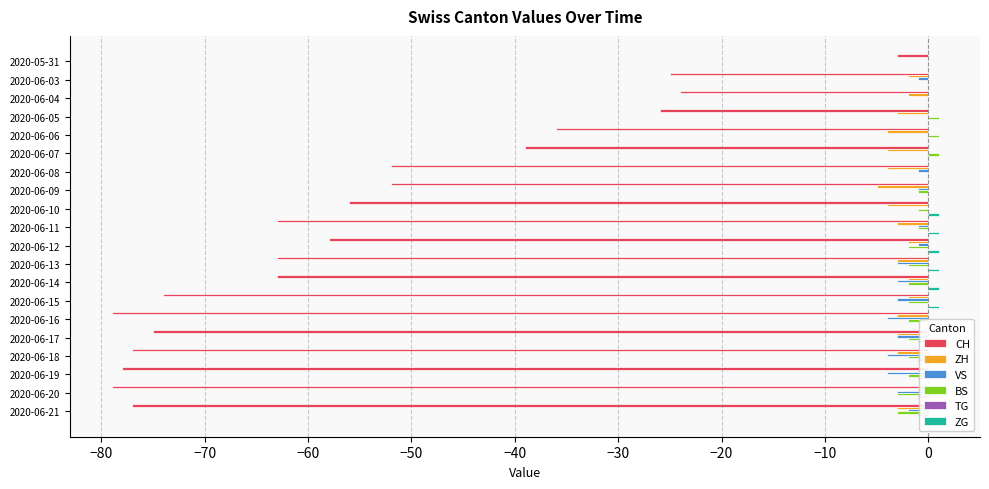

The value of ZG at 2020-06-17 is -1. True or false?

False